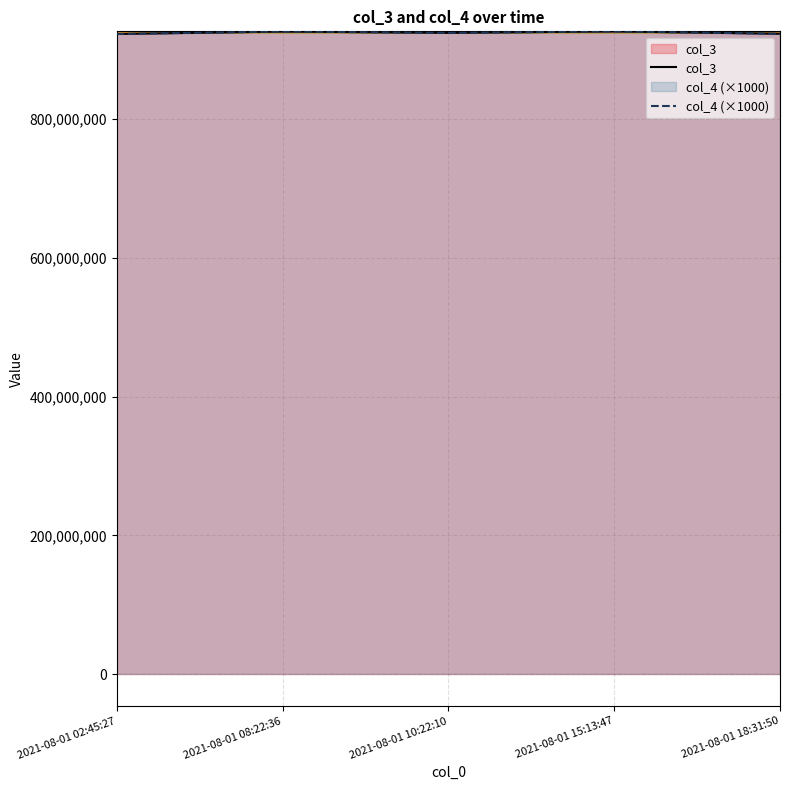

Which series has the widest spread of values?

col_3